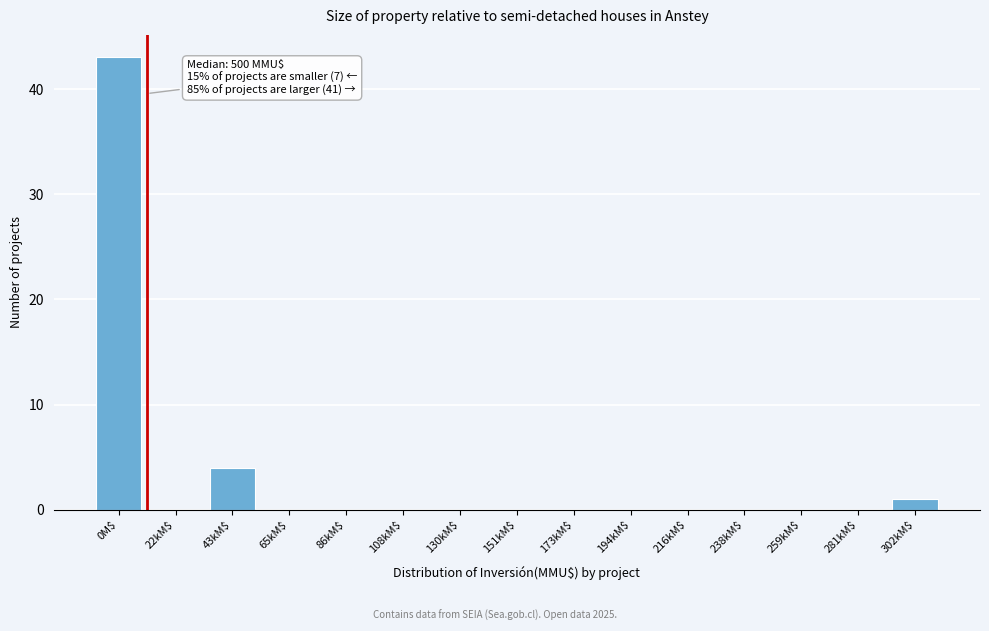

True or false: the data shows -21 at 194kM$.

False